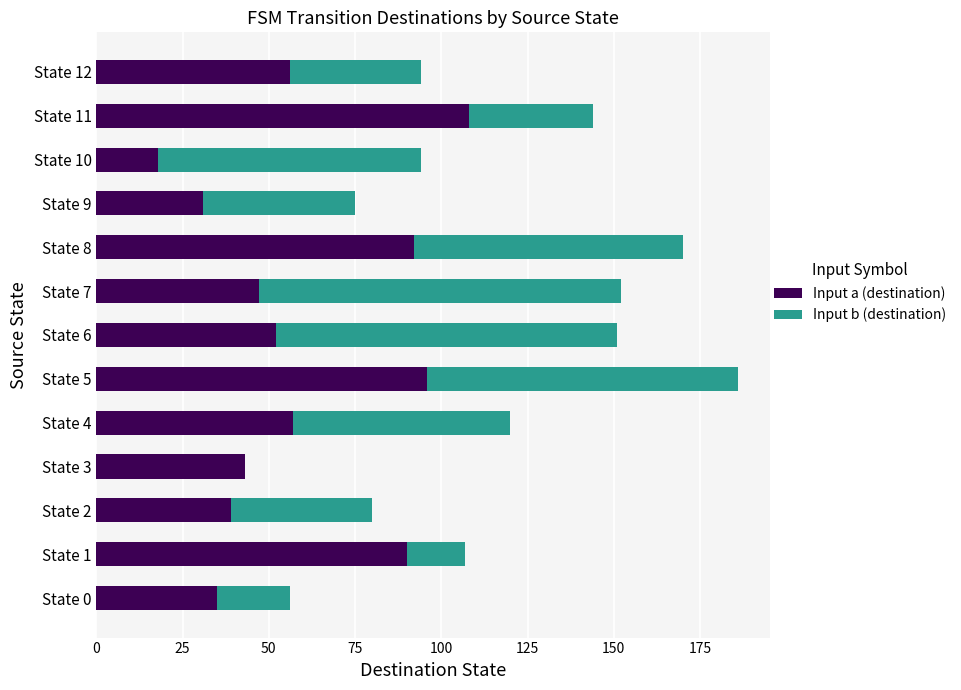

The Input a (destination) series shows 47 at State 7. True or false?

True